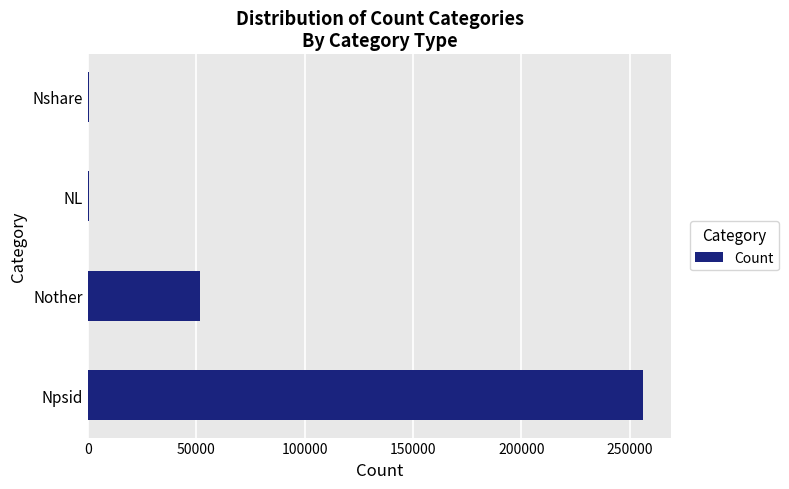

Are the bars horizontal?

Yes